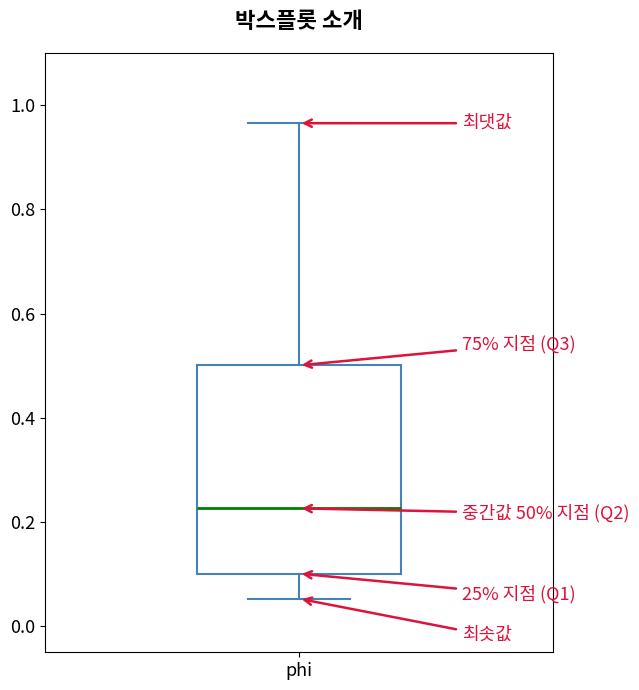

Read this box plot against the y-axis: the position of the median line, the range covered by the box, and the ends of both whiskers. The values are not printed on the chart, so give them approximately, as read against the axis.

median 0.22, box 0.10 to 0.50, whiskers 0.06 to 0.96